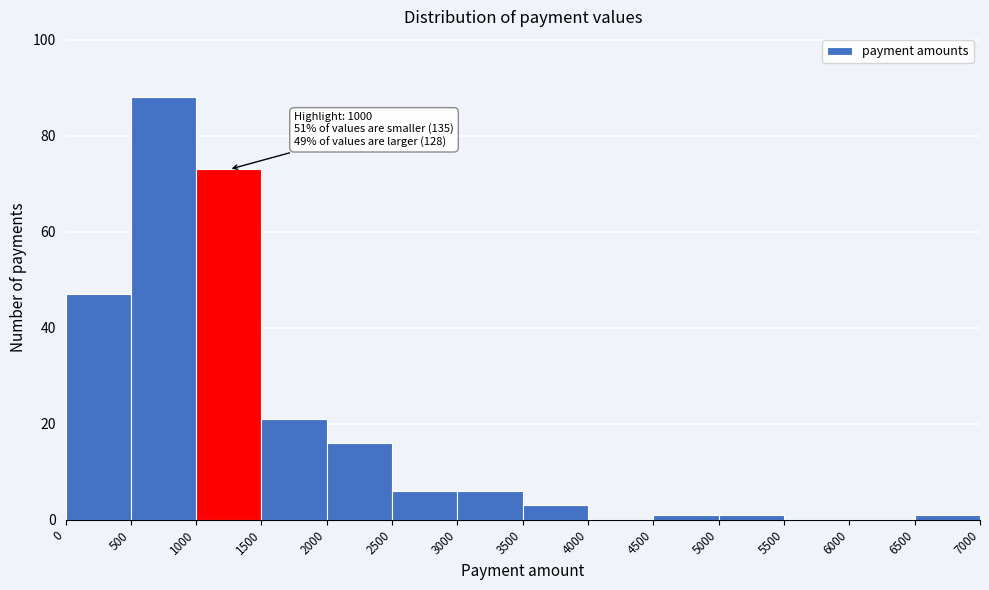

Over which range of the x-axis is the bar tallest?

500 to 1000